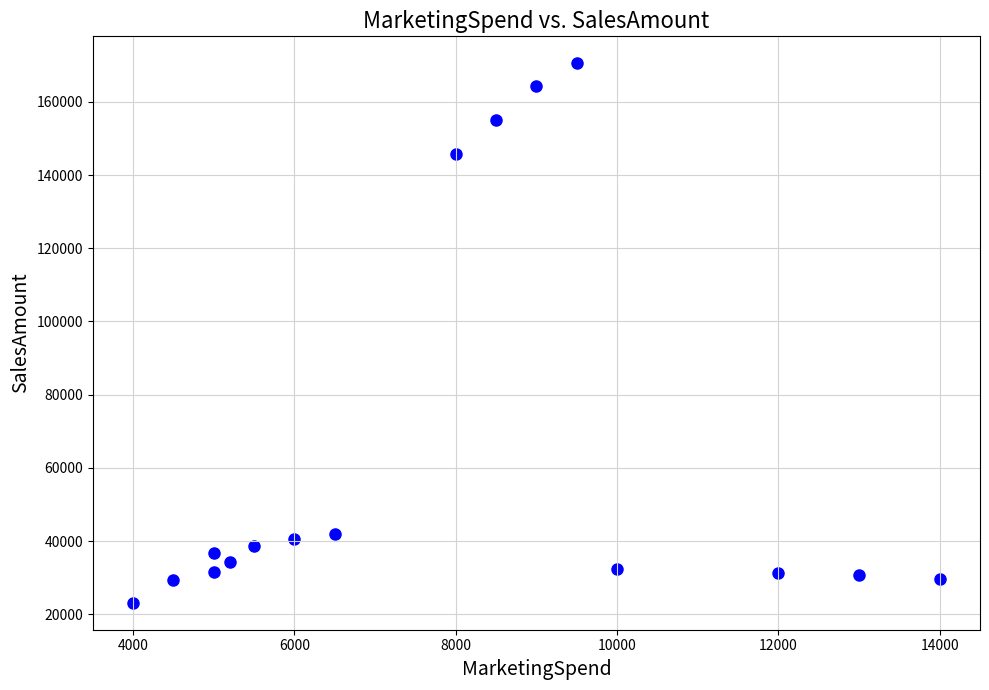

What Y value in the scatter plot is closest to 96844?

145743.8